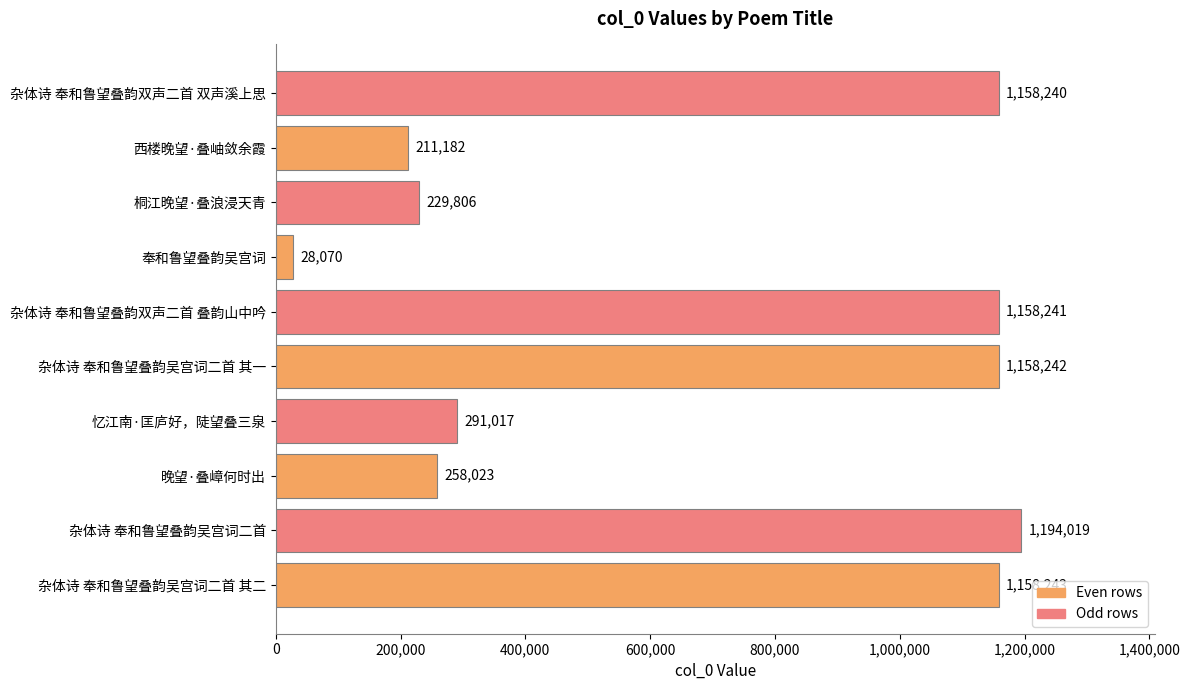

List the labels in order of value, largest first.

杂体诗 奉和鲁望叠韵吴宫词二首, 杂体诗 奉和鲁望叠韵吴宫词二首 其二, 杂体诗 奉和鲁望叠韵吴宫词二首 其一, 杂体诗 奉和鲁望叠韵双声二首 叠韵山中吟, 杂体诗 奉和鲁望叠韵双声二首 双声溪上思, 忆江南·匡庐好，陡望叠三泉, 晚望·叠嶂何时出, 桐江晚望·叠浪浸天青, 西楼晚望·叠岫敛余霞, 奉和鲁望叠韵吴宫词